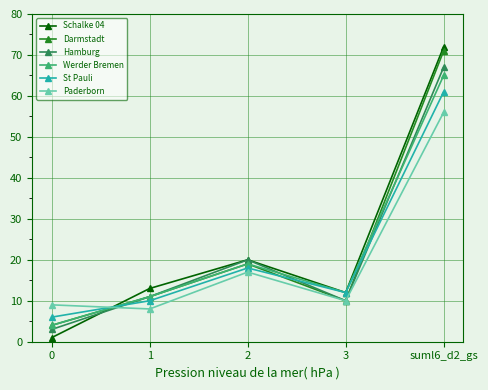

After their last crossing, which series has the higher values: Schalke 04 or Paderborn?

Schalke 04